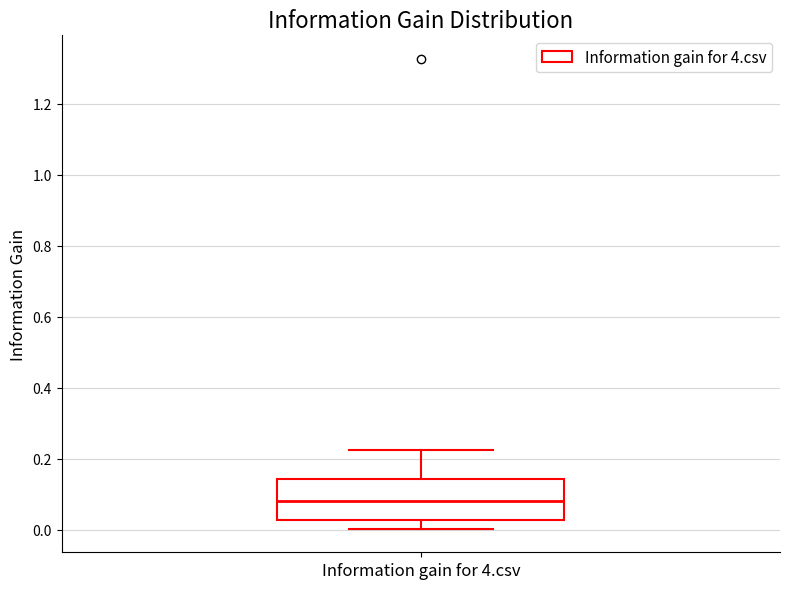

Where does the upper whisker of the box for Information gain for 4.csv end on the y-axis? The values are not printed on the chart, so give them approximately, as read against the axis.

0.22